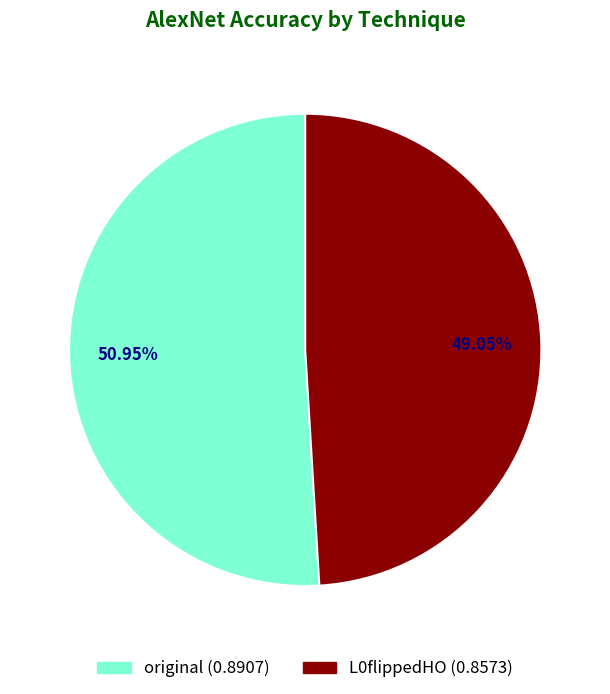

Which slice represents more than half of the pie?

original